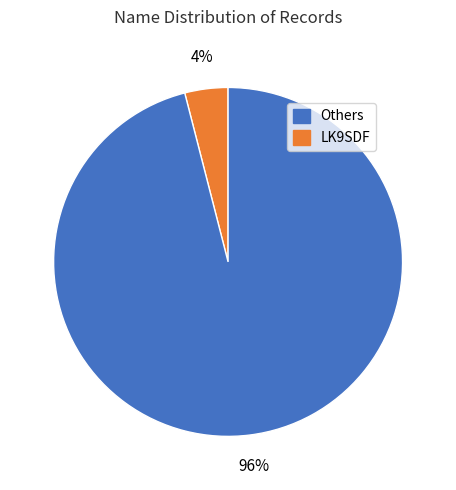

To the nearest percent, what is the average slice percentage?

50%